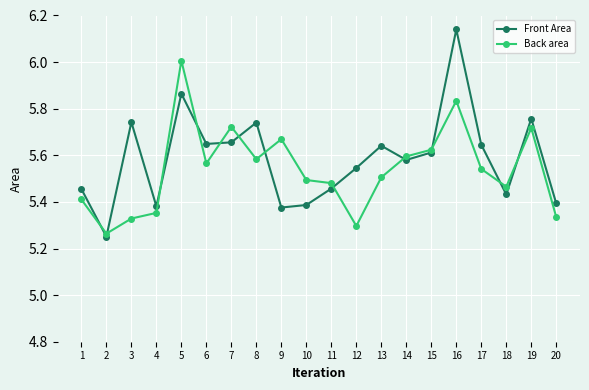

What is the difference between the maximum and second lowest values in the Front Area series?

0.8